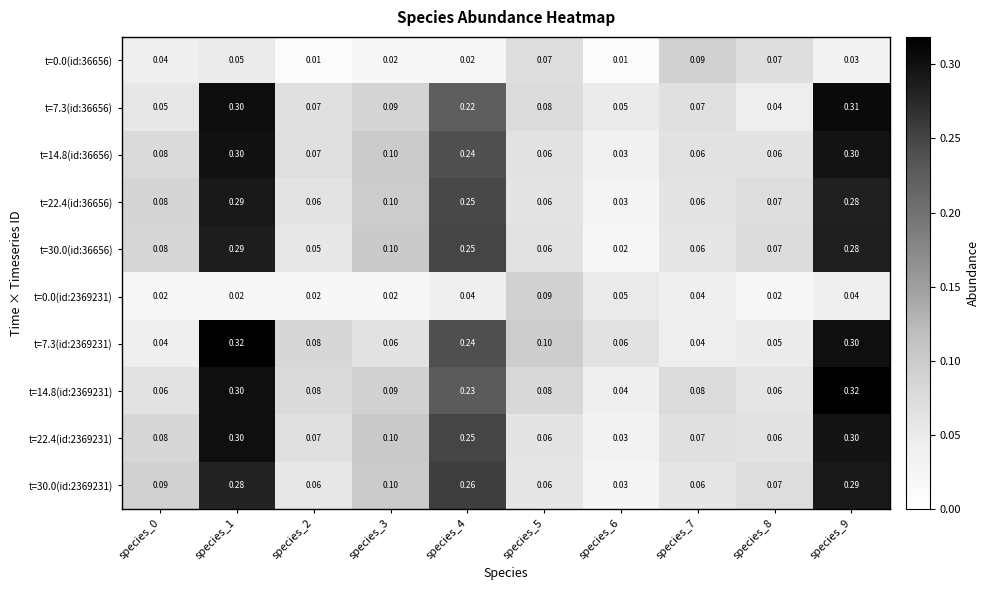

How many data points does each series have?

10